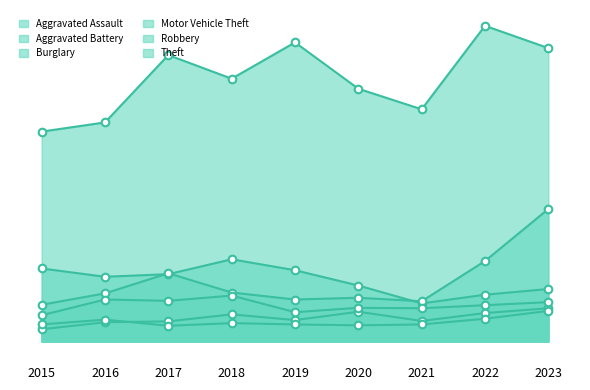

What is the total value across all series at 2020?

988